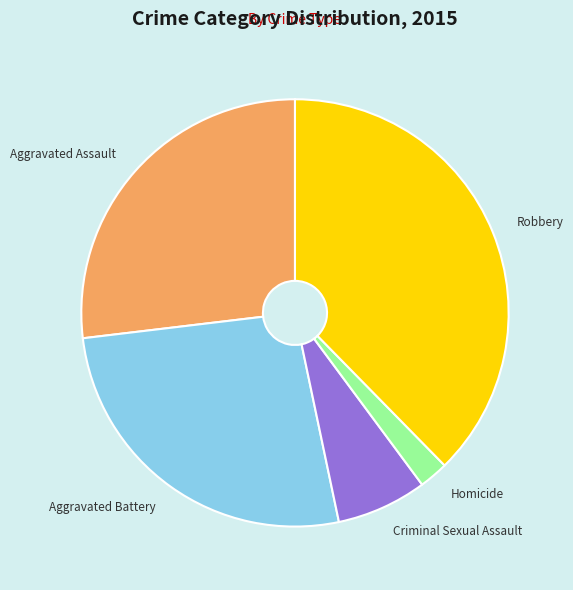

Is there a majority slice in this chart?

No